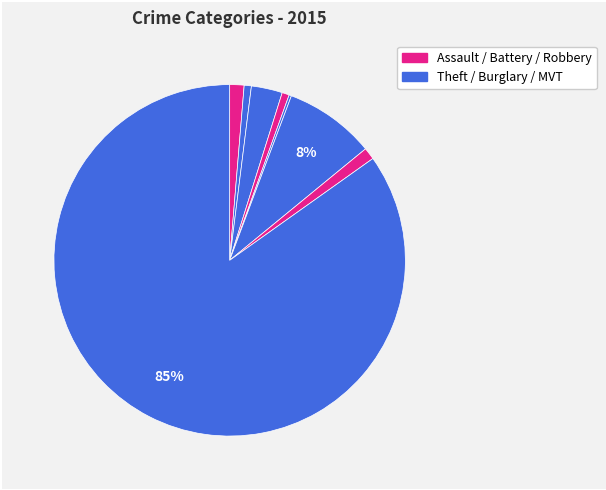

Is there any slice that represents more than half of the pie?

Yes